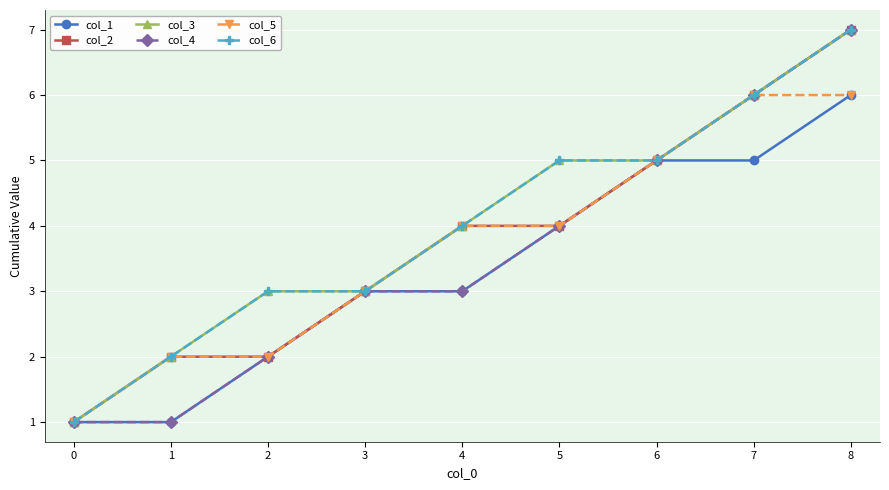

Which series has the widest spread of values?

col_2